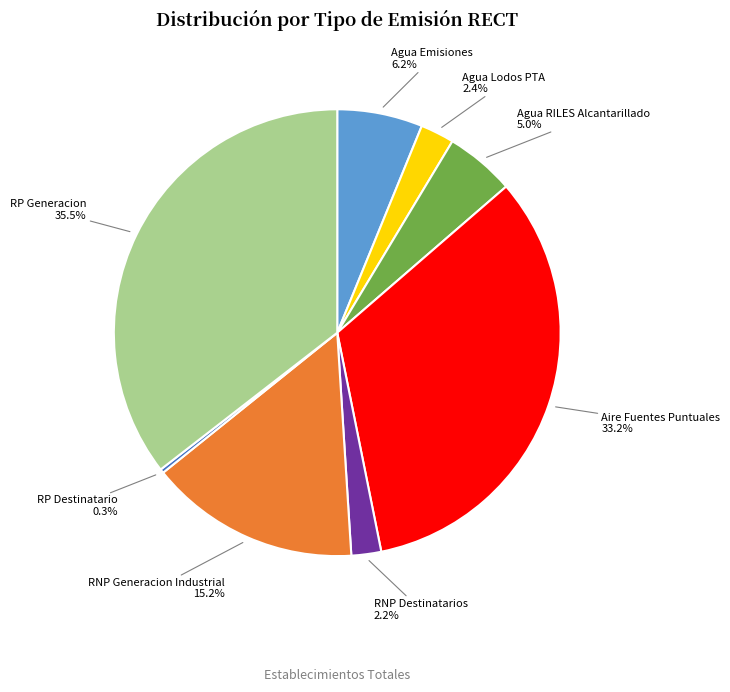

Is there any slice that represents more than half of the pie?

No